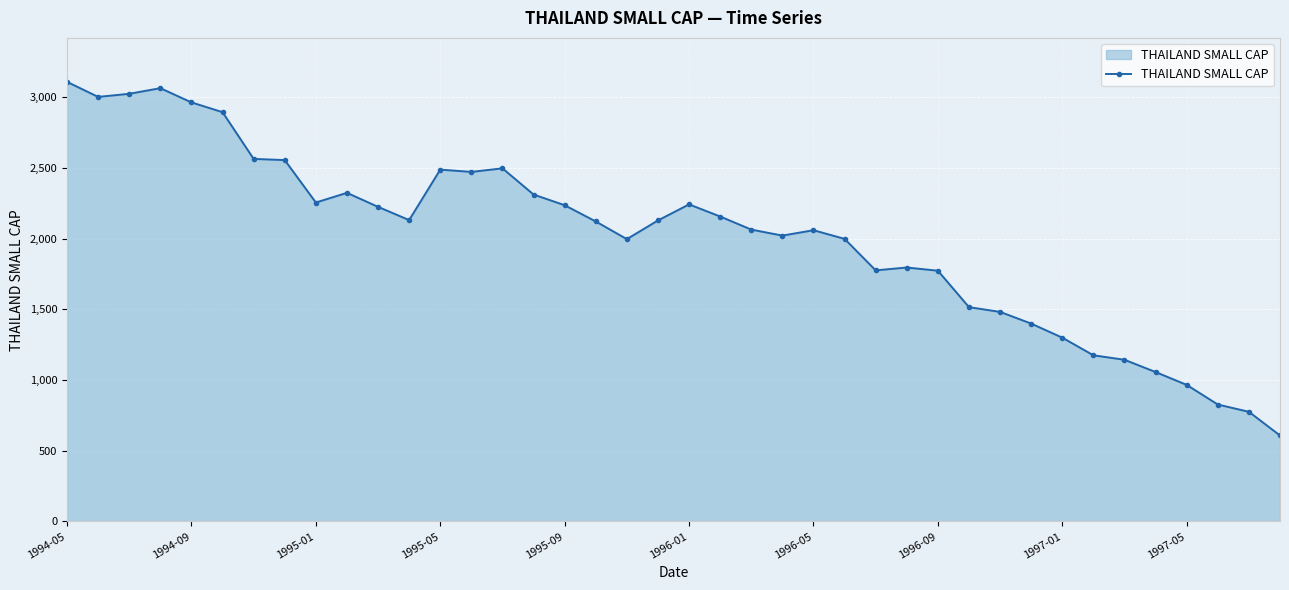

What is the maximum value shown in the chart?

3107.7